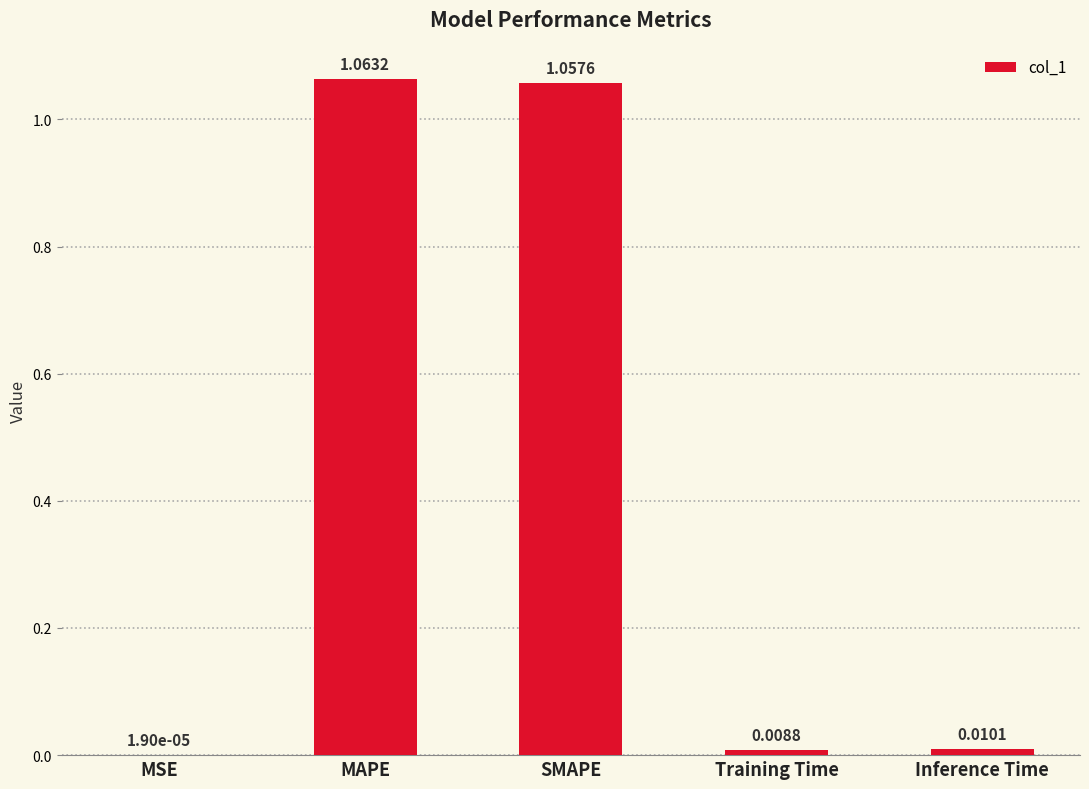

What is the sum of all values?

2.1